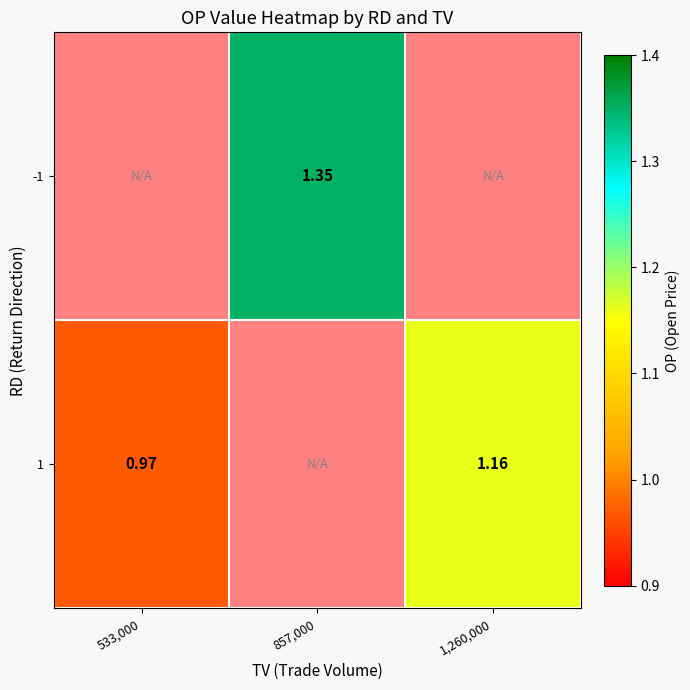

What is the maximum value for 1?

1.2